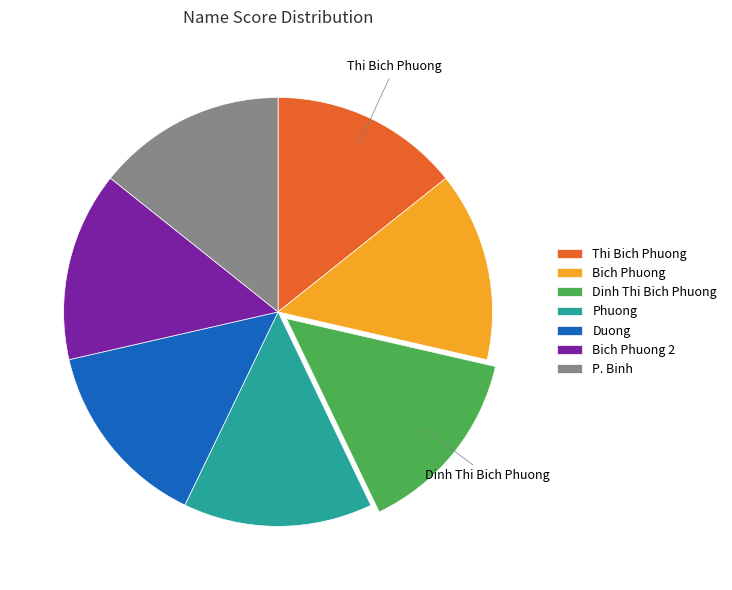

Combined, do Duong and Bich Phuong 2 account for over 50%?

No